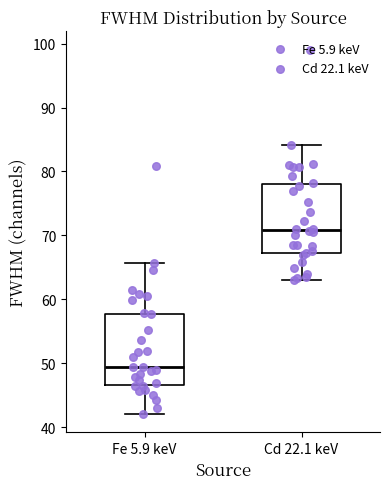

Which box has the highest median line?

Cd 22.1 keV